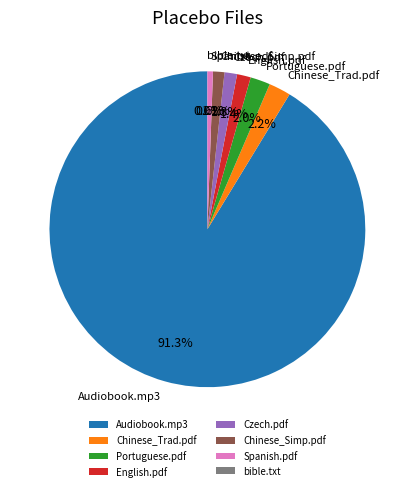

Is there any slice that represents more than half of the pie?

Yes